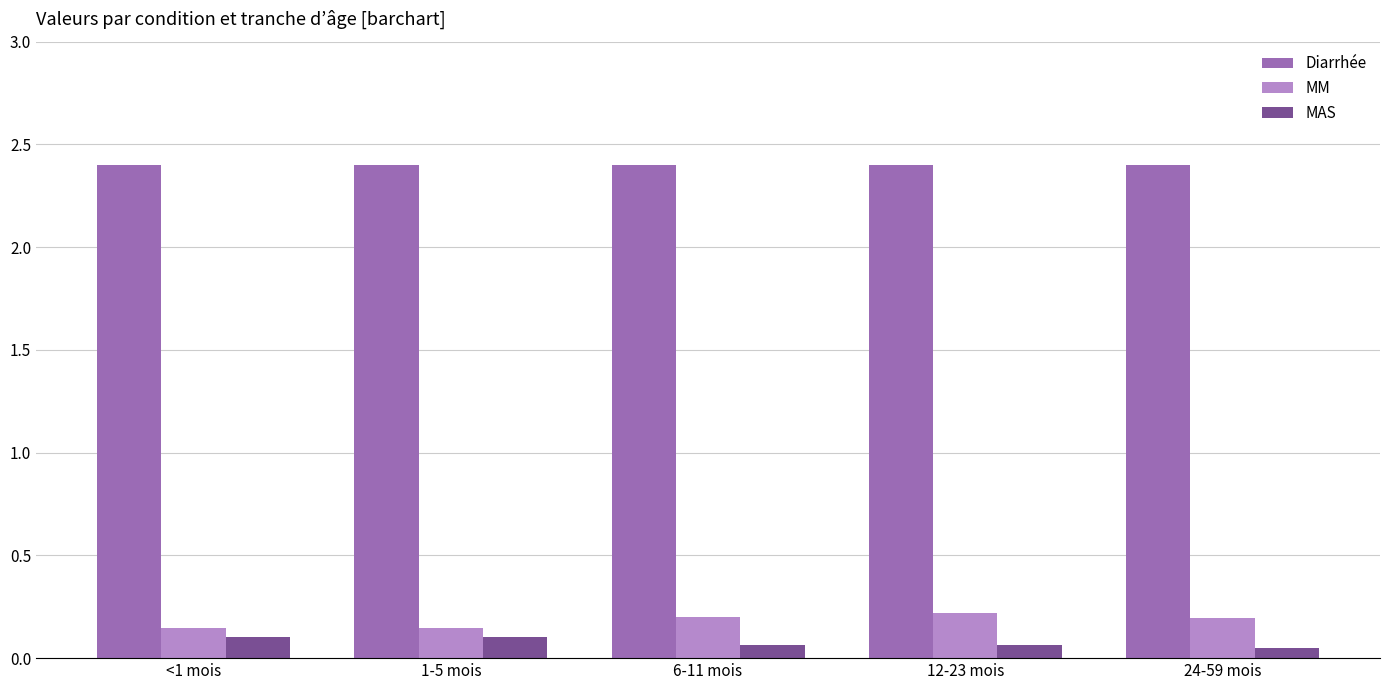

What is the sum of all MM values?

0.9